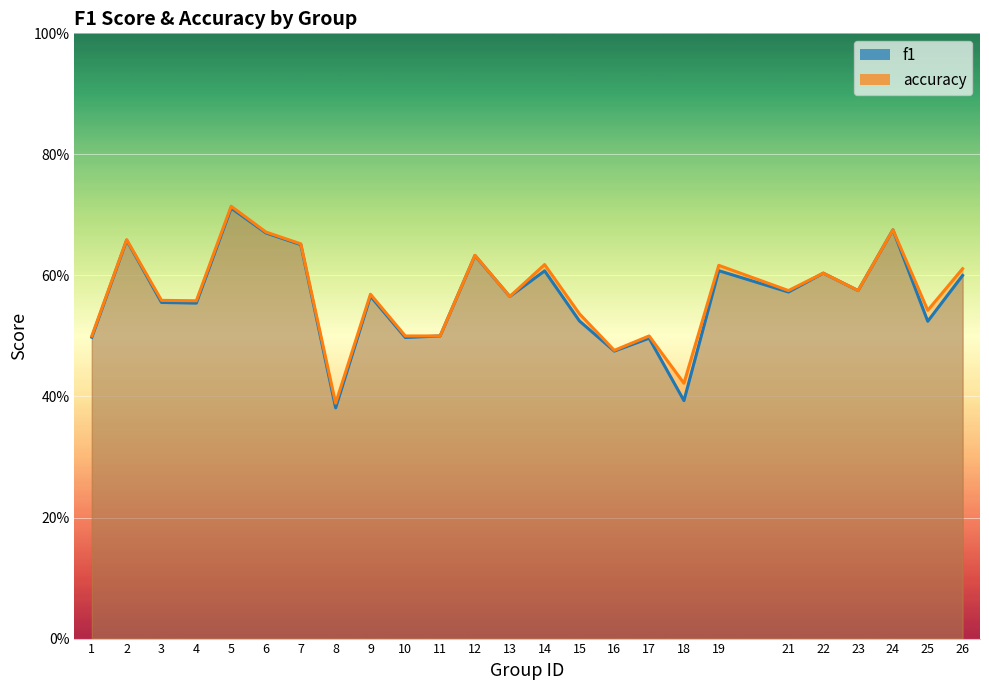

What is the difference between the maximum and minimum values in the accuracy series?

0.3